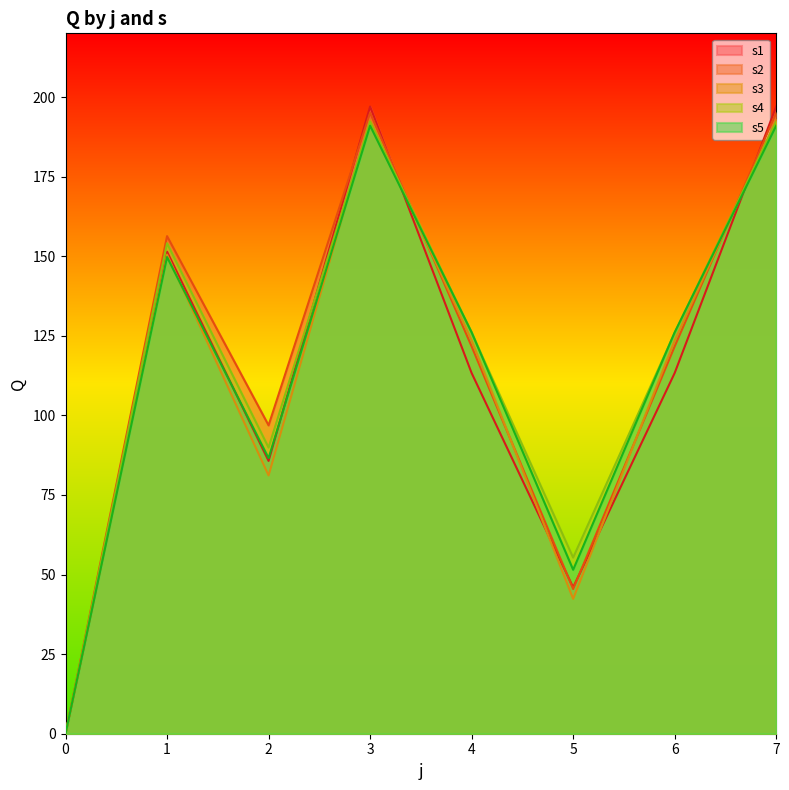

What is the value of the s5 point at the 7th from the left?

126.1